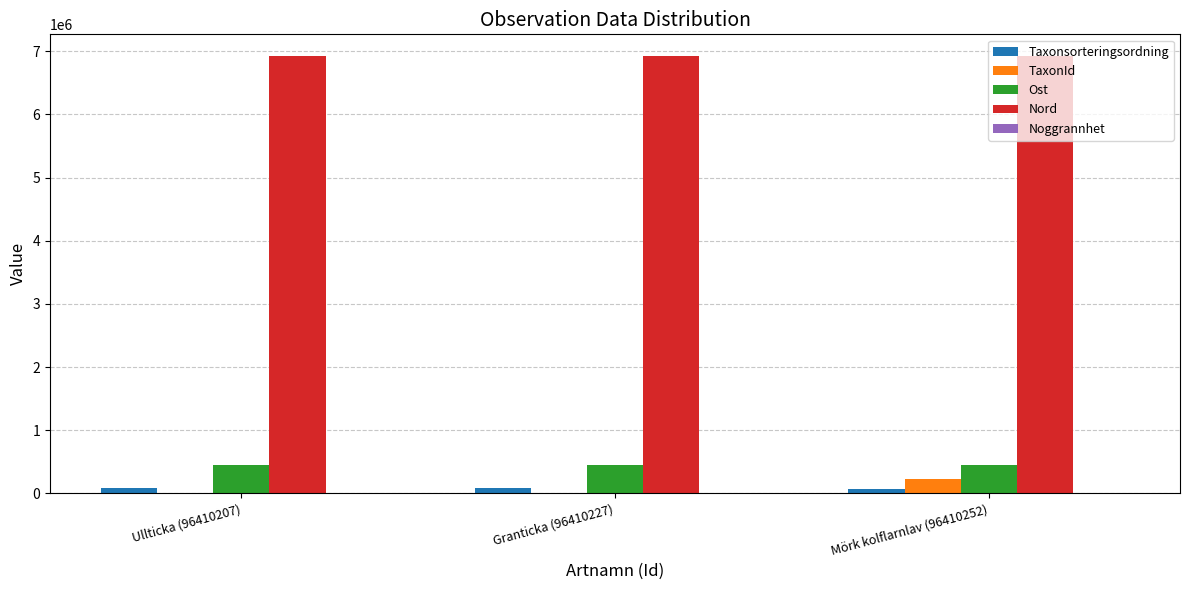

The value of Ost at Ullticka (96410207) is 149821. True or false?

False